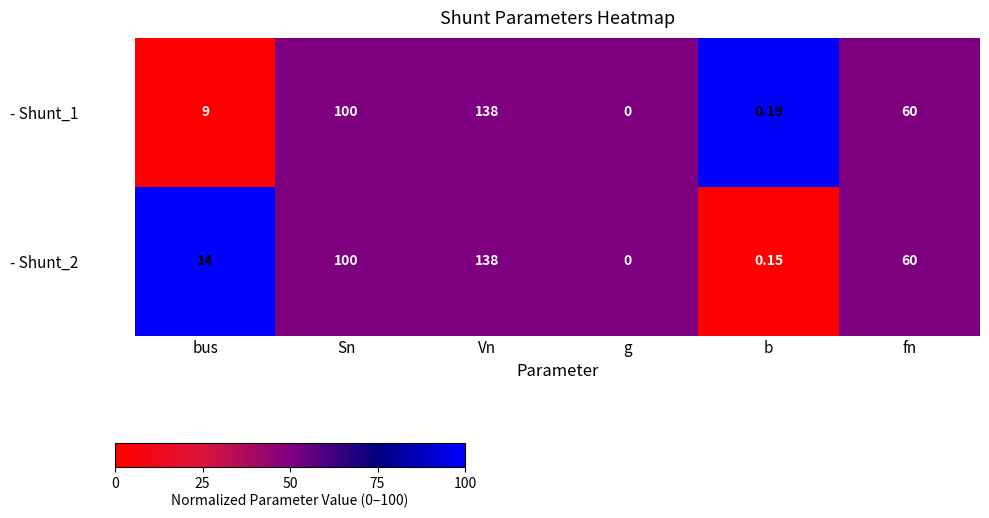

List the labels in order of - Shunt_1 value, smallest first.

g, b, bus, fn, Sn, Vn